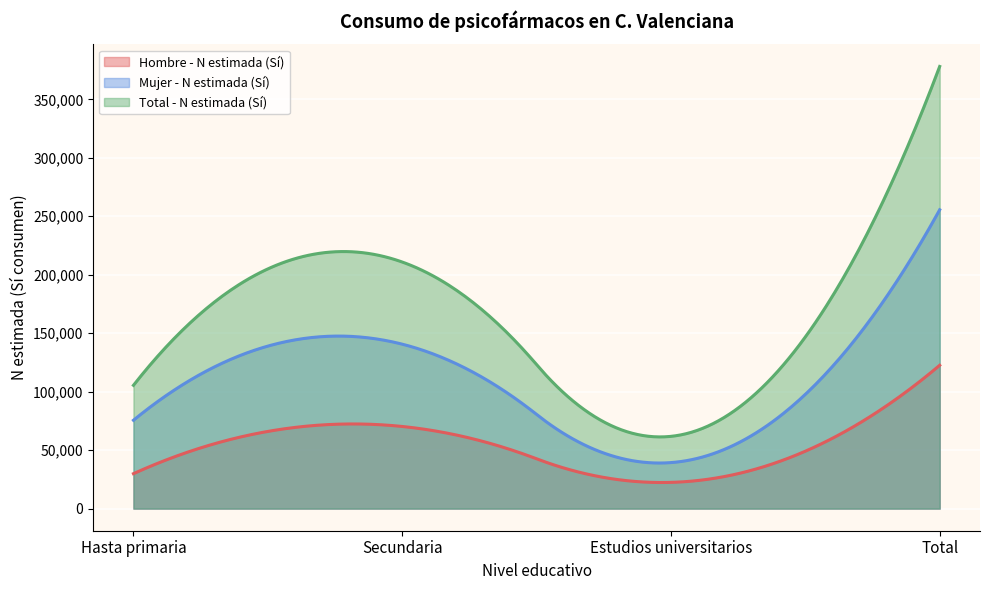

How many lines are shown in the chart?

3